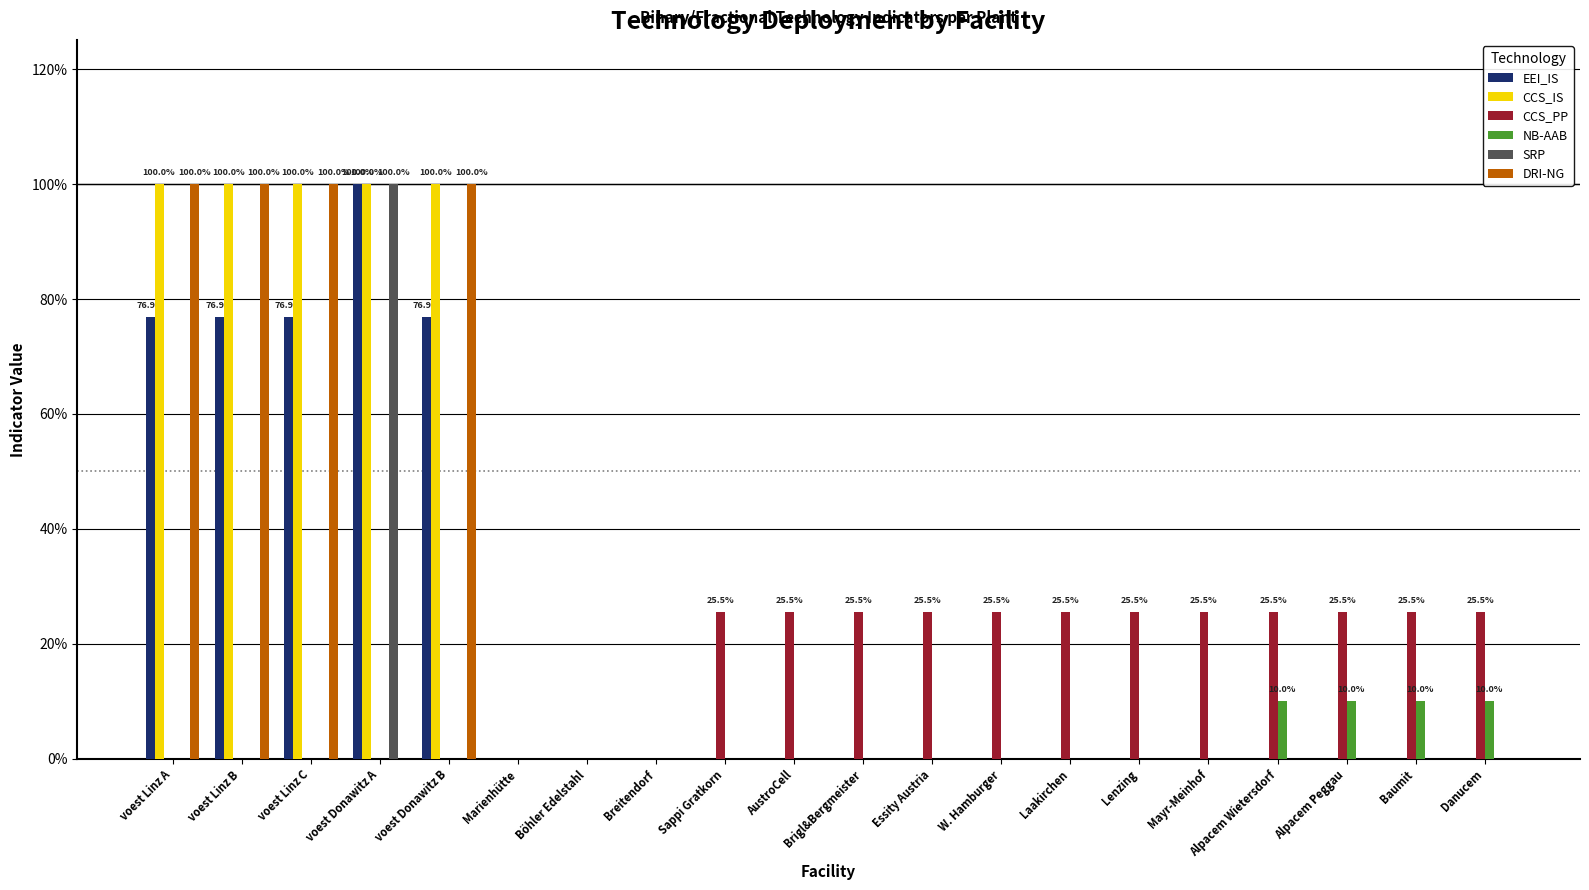

What are all the series names shown in the legend?

EEI_IS, CCS_IS, CCS_PP, NB-AAB, SRP, DRI-NG